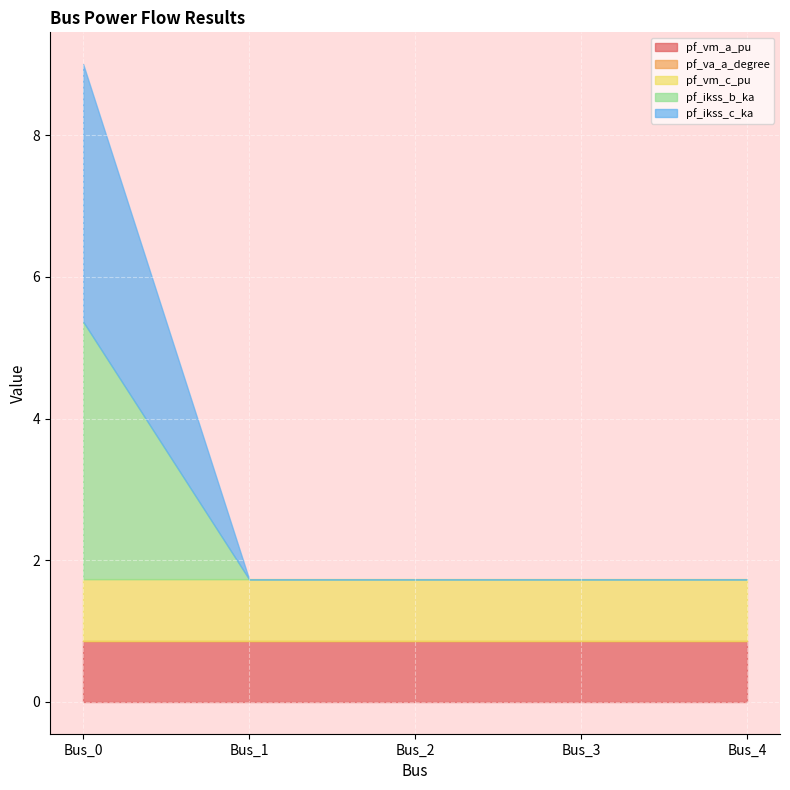

How many lines are shown in the chart?

5